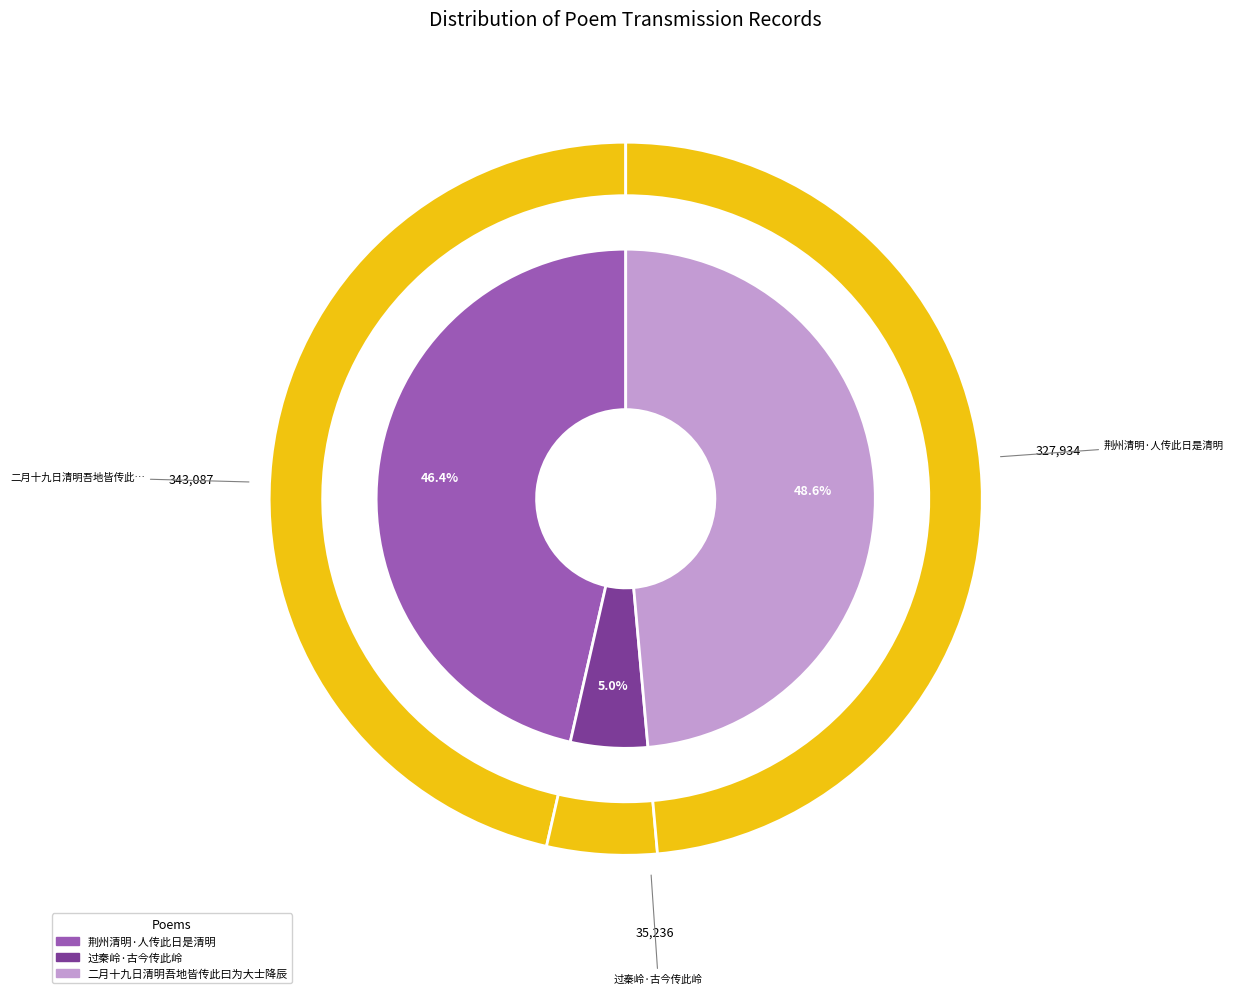

To the nearest percent, what percentage of the pie is 过秦岭·古今传此岭?

5%